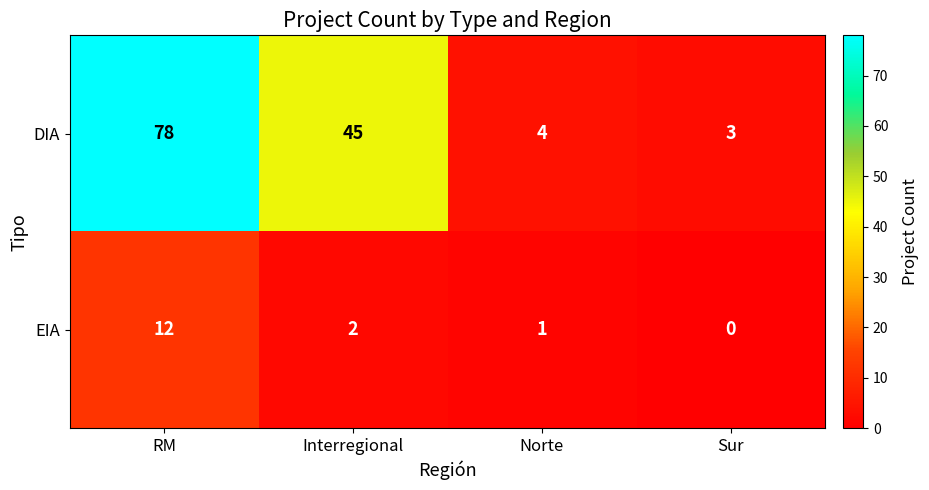

Reading left to right, what are all the values shown in this chart?

DIA: 78	45	4	3
EIA: 12	2	1	0